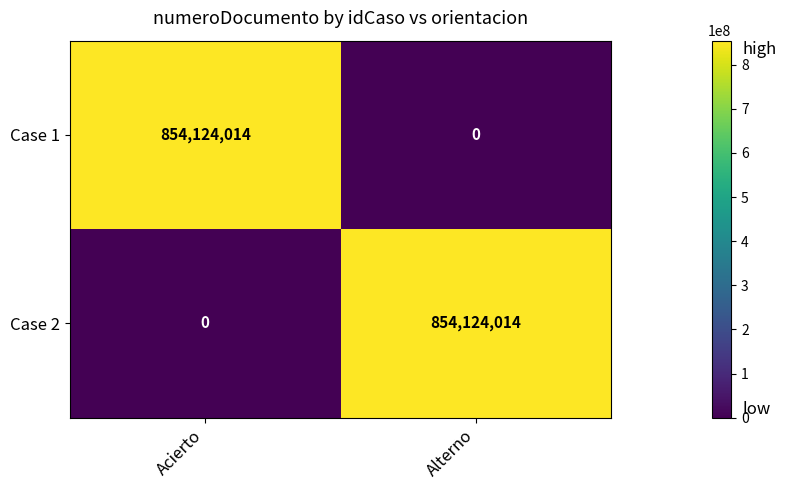

What is the difference between the highest and lowest values at Acierto?

854124014